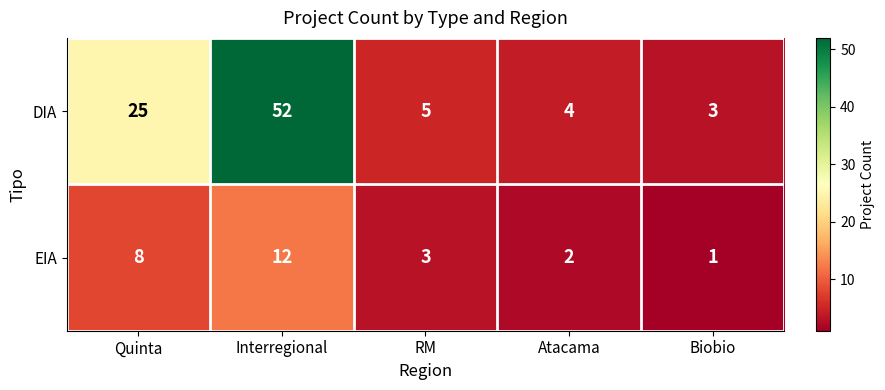

What is the difference between the EIA values at Quinta and RM?

5